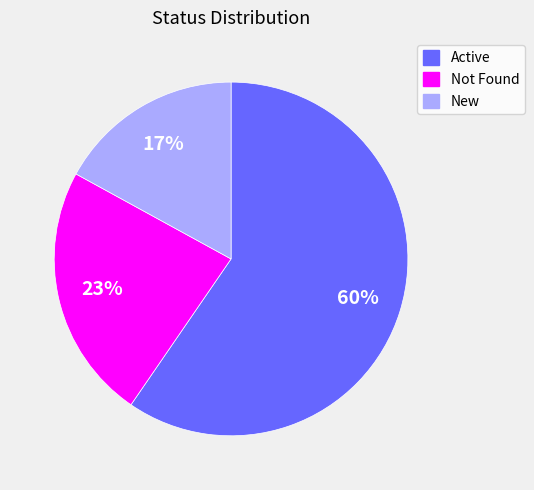

How many slices are in this pie chart?

3